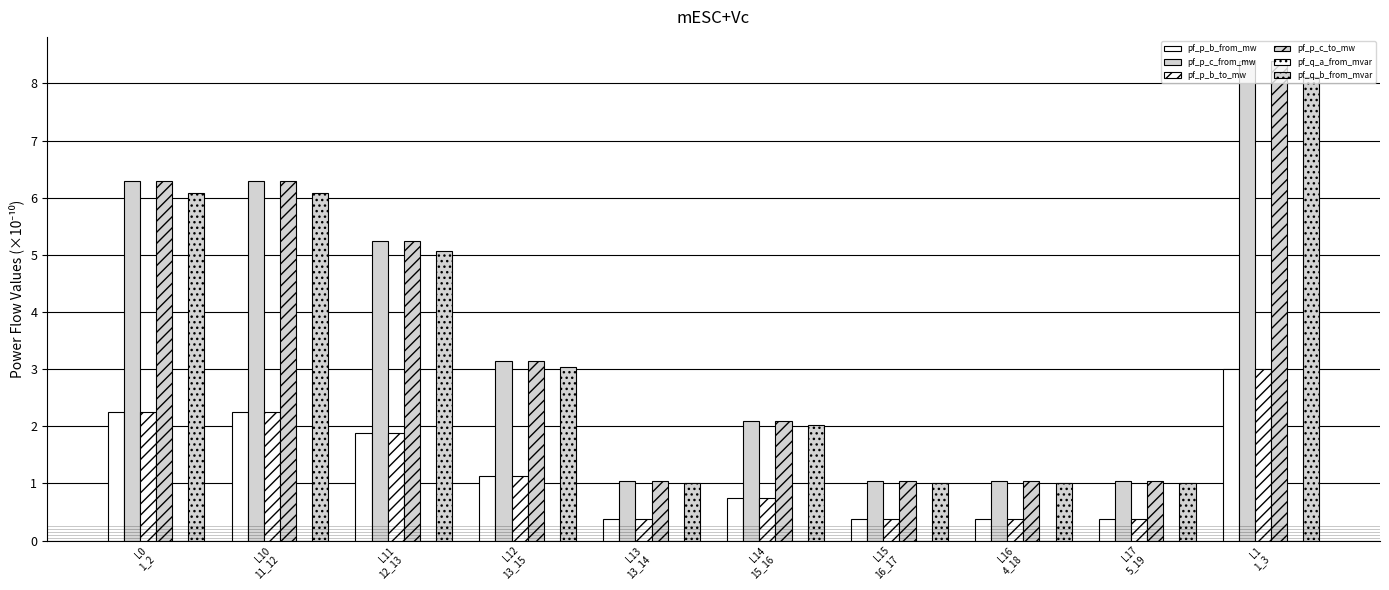

Does the chart contain stacked bars?

No